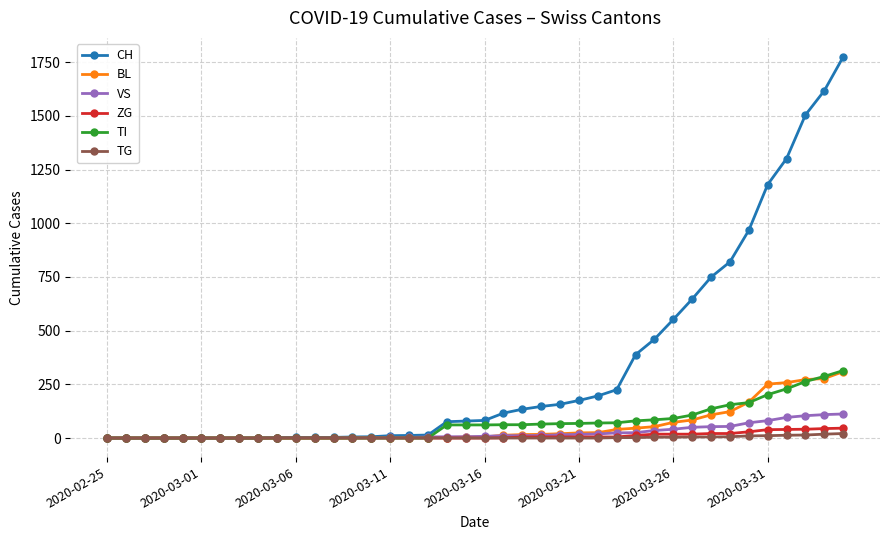

At how many categories does at least one series exceed 850?

6